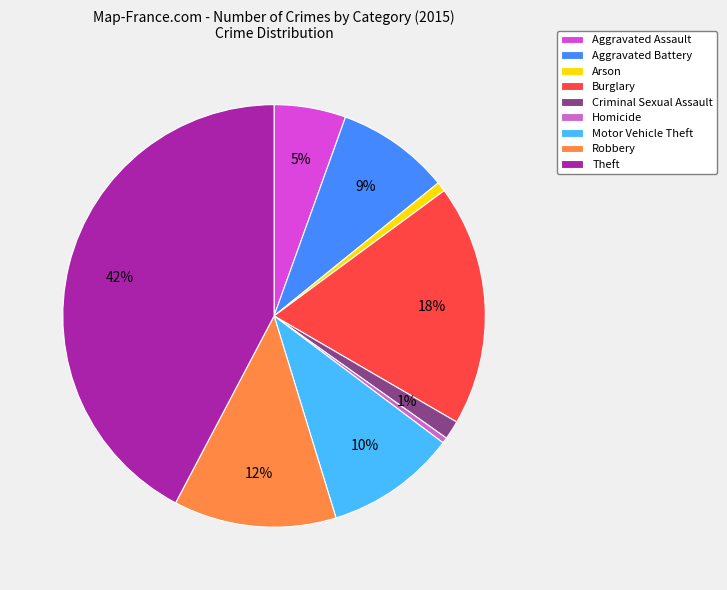

To the nearest percent, what is the combined percentage of Robbery and Motor Vehicle Theft?

22%